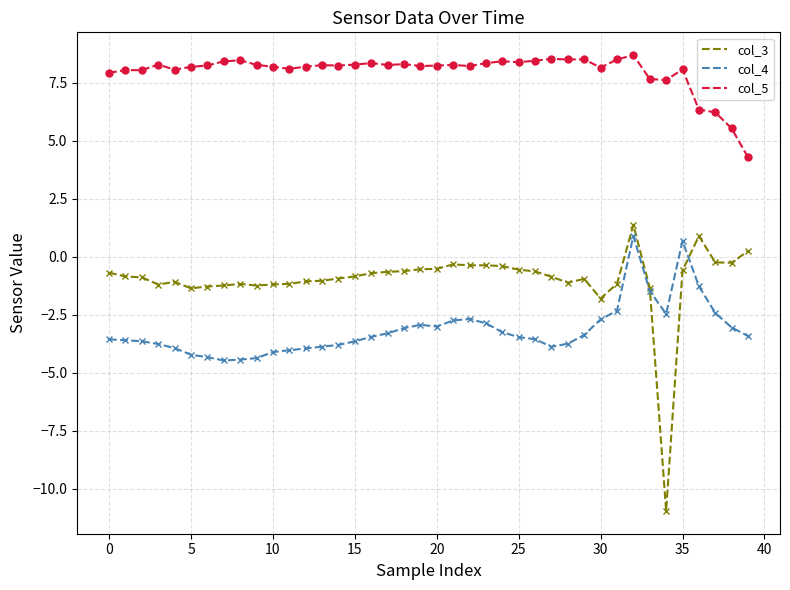

List the series in order of their overall mean, lowest first.

col_4, col_3, col_5